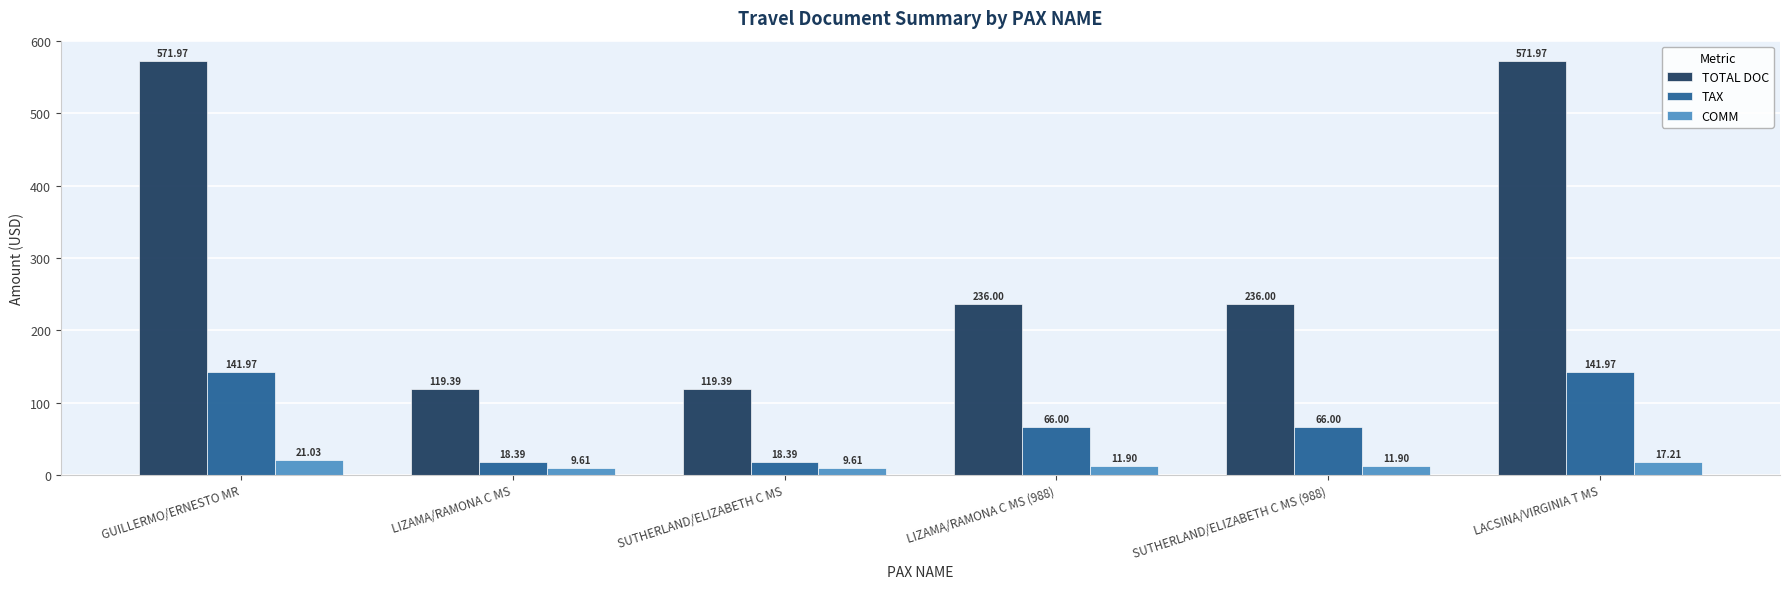

Reading left to right, list all the values displayed in this chart.

TOTAL DOC: GUILLERMO/ERNESTO MR=572.0	LIZAMA/RAMONA C MS=119.4	SUTHERLAND/ELIZABETH C MS=119.4	LIZAMA/RAMONA C MS (988)=236.0	SUTHERLAND/ELIZABETH C MS (988)=236.0	LACSINA/VIRGINIA T MS=572.0
TAX: GUILLERMO/ERNESTO MR=142.0	LIZAMA/RAMONA C MS=18.4	SUTHERLAND/ELIZABETH C MS=18.4	LIZAMA/RAMONA C MS (988)=66.0	SUTHERLAND/ELIZABETH C MS (988)=66.0	LACSINA/VIRGINIA T MS=142.0
COMM: GUILLERMO/ERNESTO MR=21.0	LIZAMA/RAMONA C MS=9.6	SUTHERLAND/ELIZABETH C MS=9.6	LIZAMA/RAMONA C MS (988)=11.9	SUTHERLAND/ELIZABETH C MS (988)=11.9	LACSINA/VIRGINIA T MS=17.2